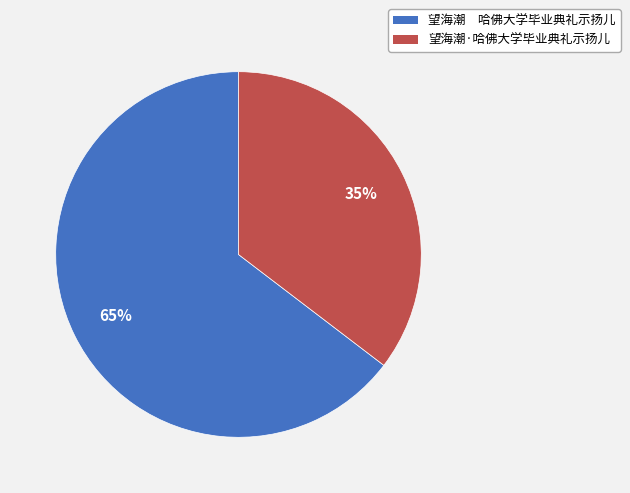

To the nearest percent, what is the average slice percentage?

50%